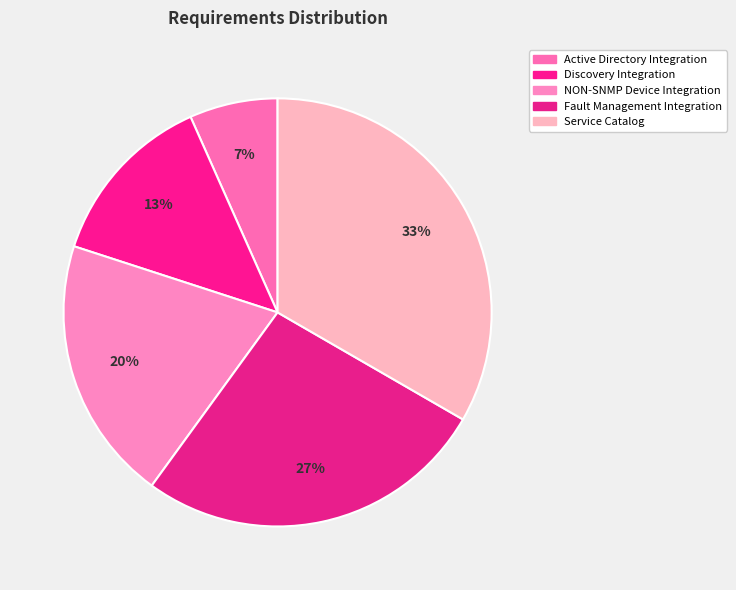

Does Discovery Integration account for over 50% of the chart?

No